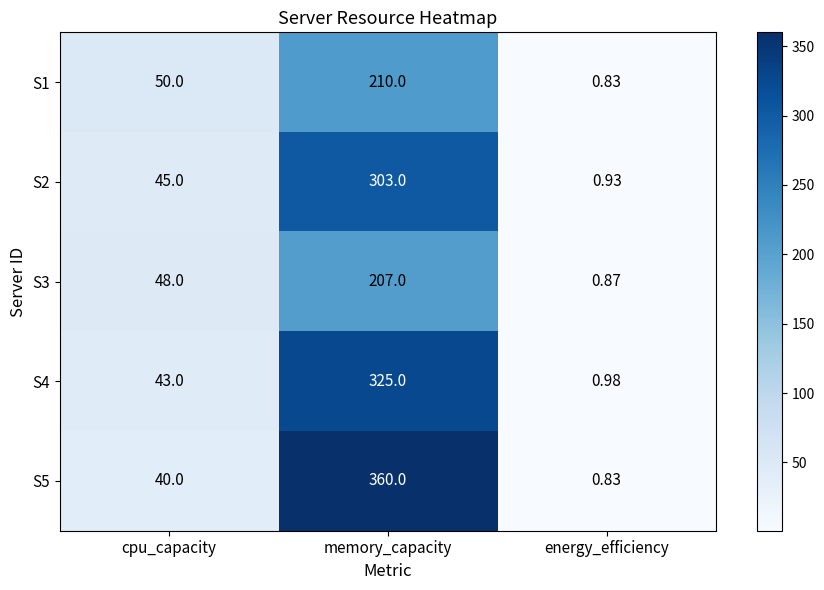

At which category is the sum across all series the highest?

memory_capacity